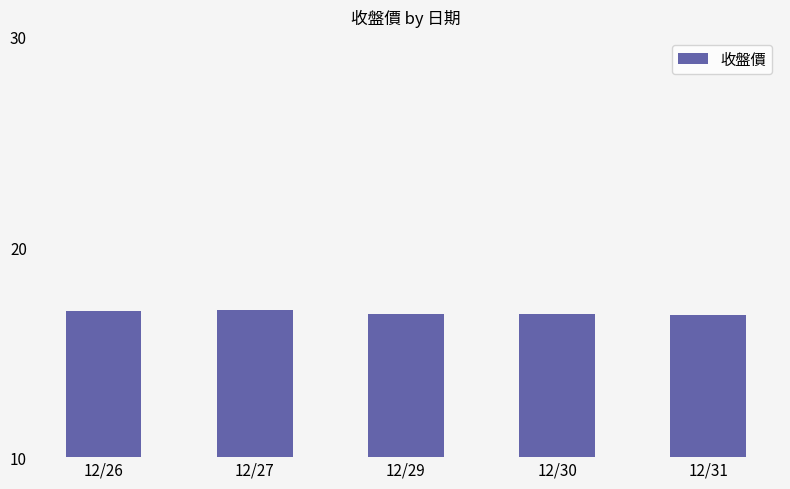

What is the value of the 3rd bar from the left?

16.8